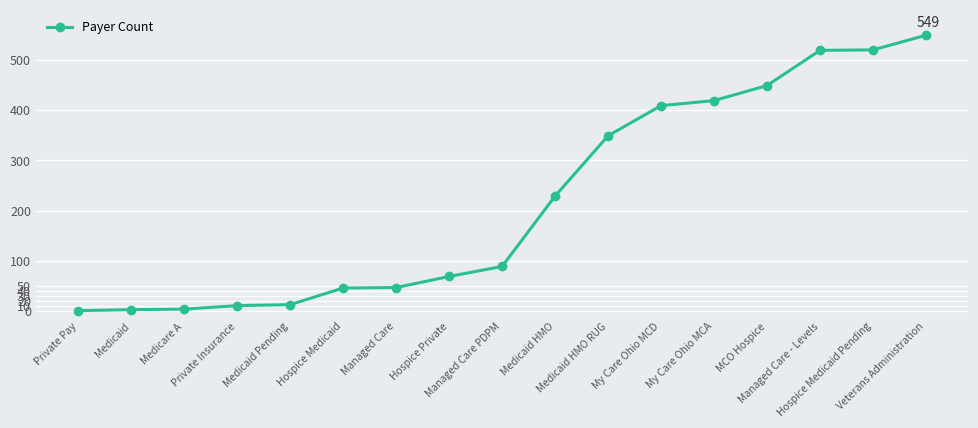

What is the minimum value shown in the chart?

1